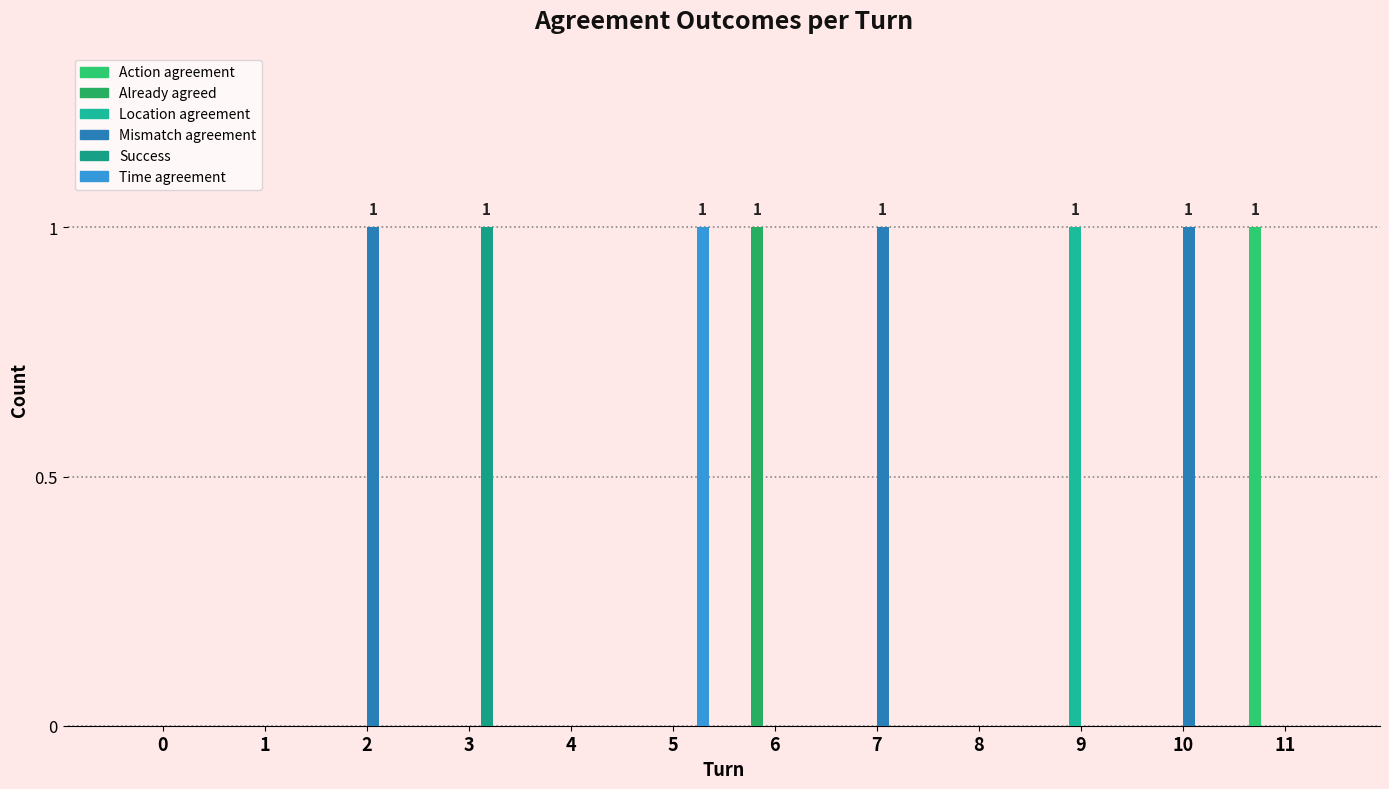

What is the total value across all series at 5?

1